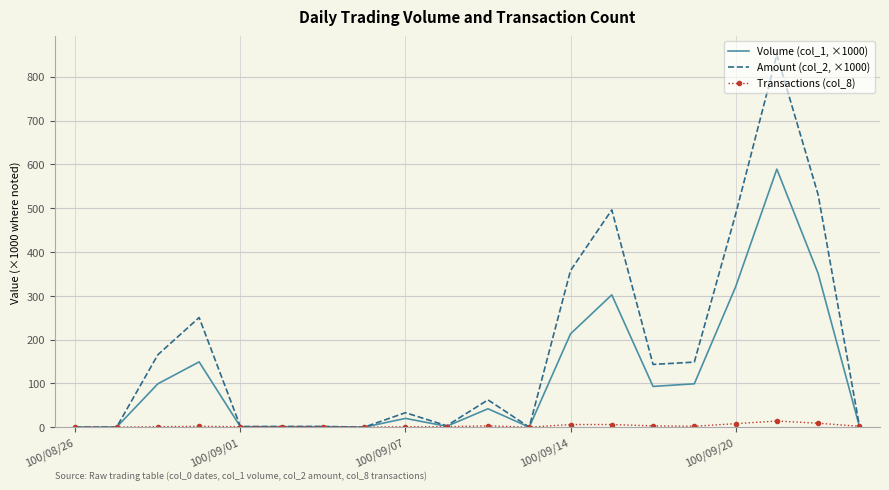

What is the average value of the Amount (col_2, ×1000) series?

176.7